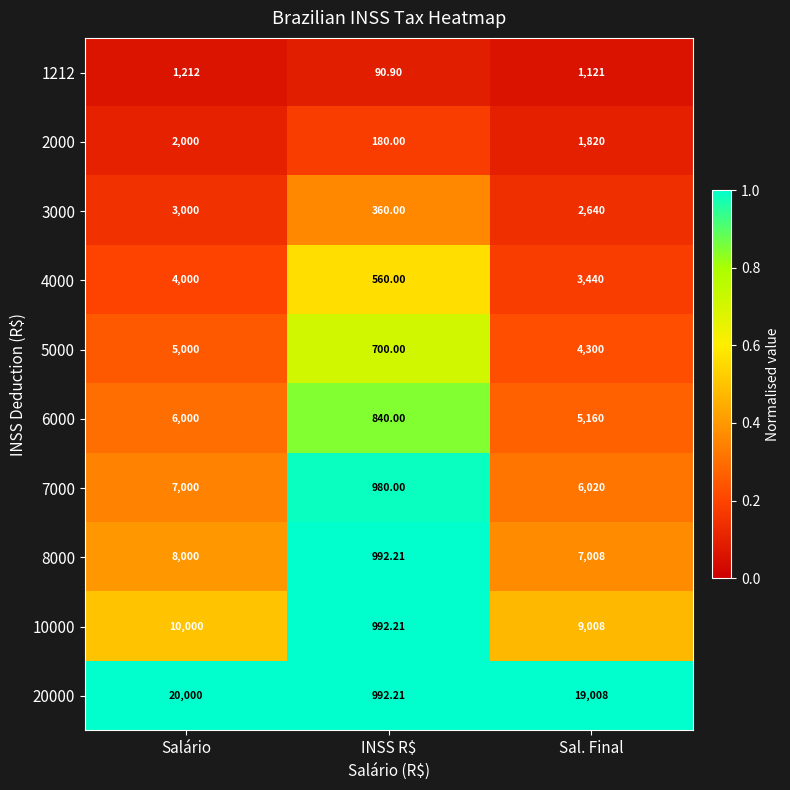

How many categories are shown in the chart?

3